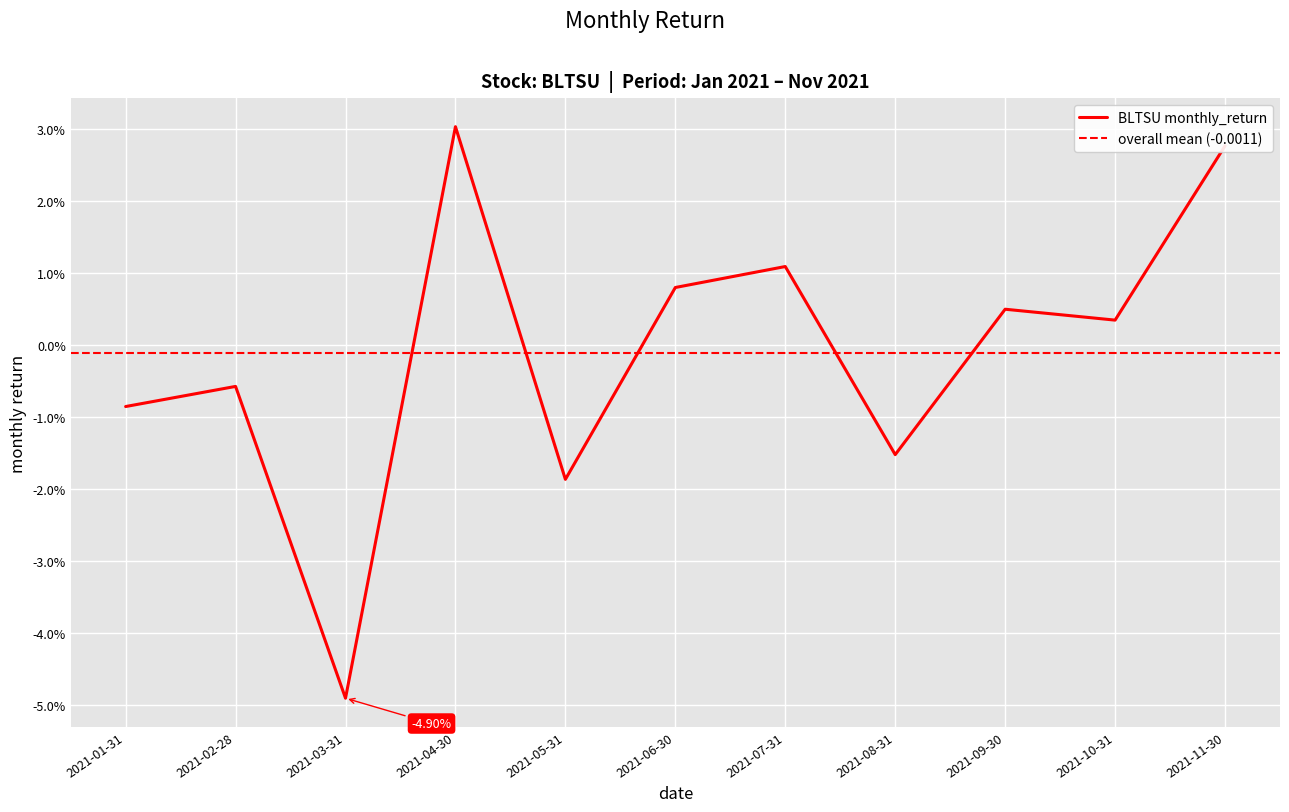

How many lines are shown in the chart?

1